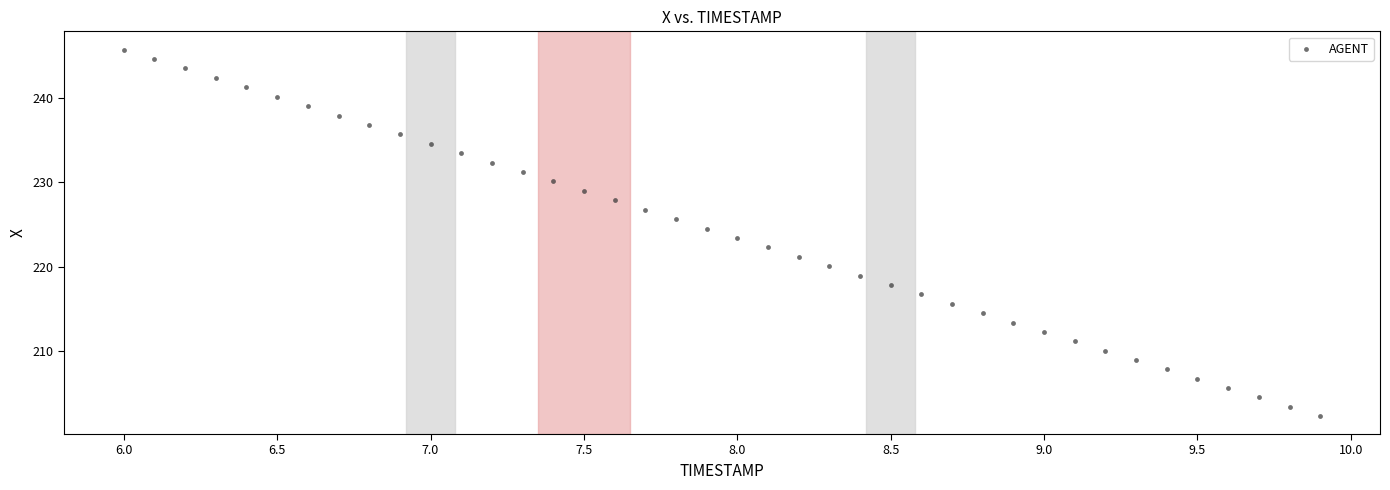

What is the range of Y values (max minus min)?

43.3